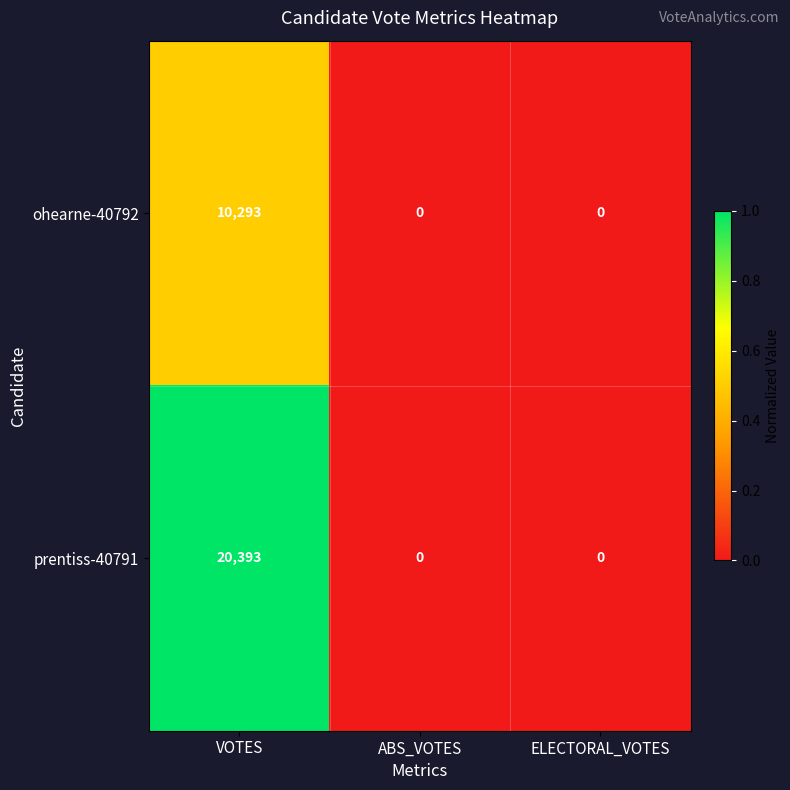

At VOTES, list the series in order from largest to smallest.

prentiss-40791, ohearne-40792